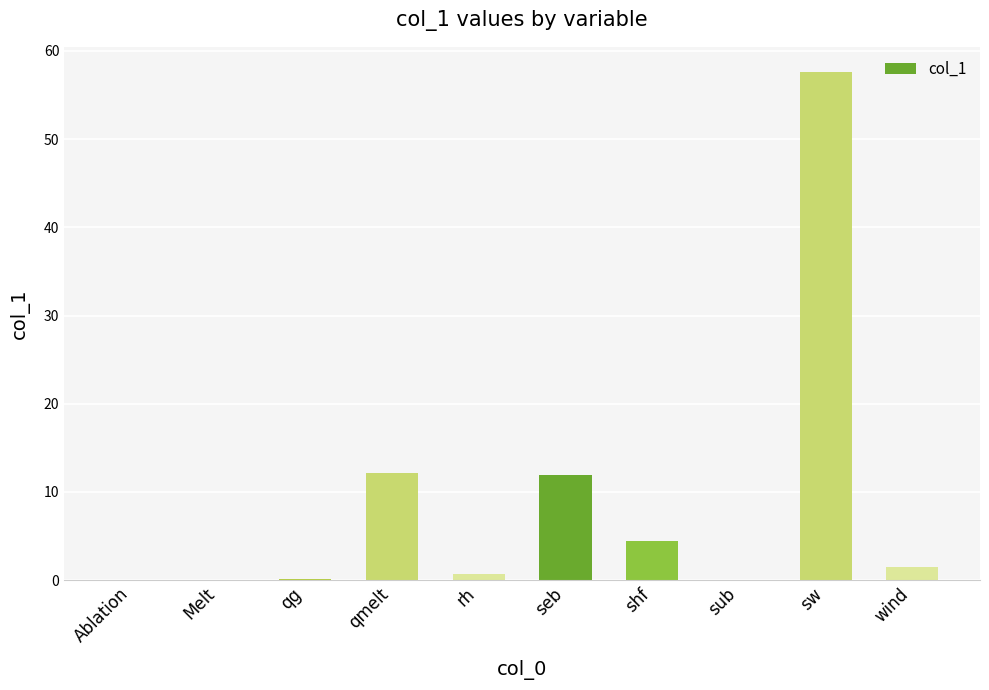

Read the value at wind.

1.5